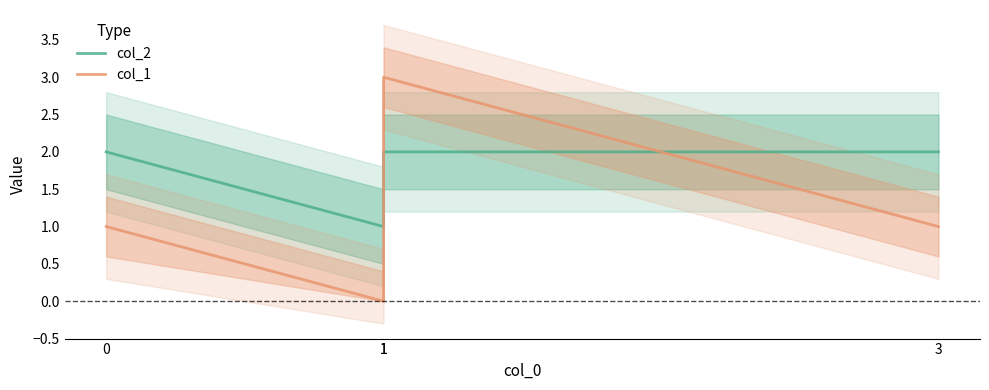

Which series has the largest total across all categories?

col_2